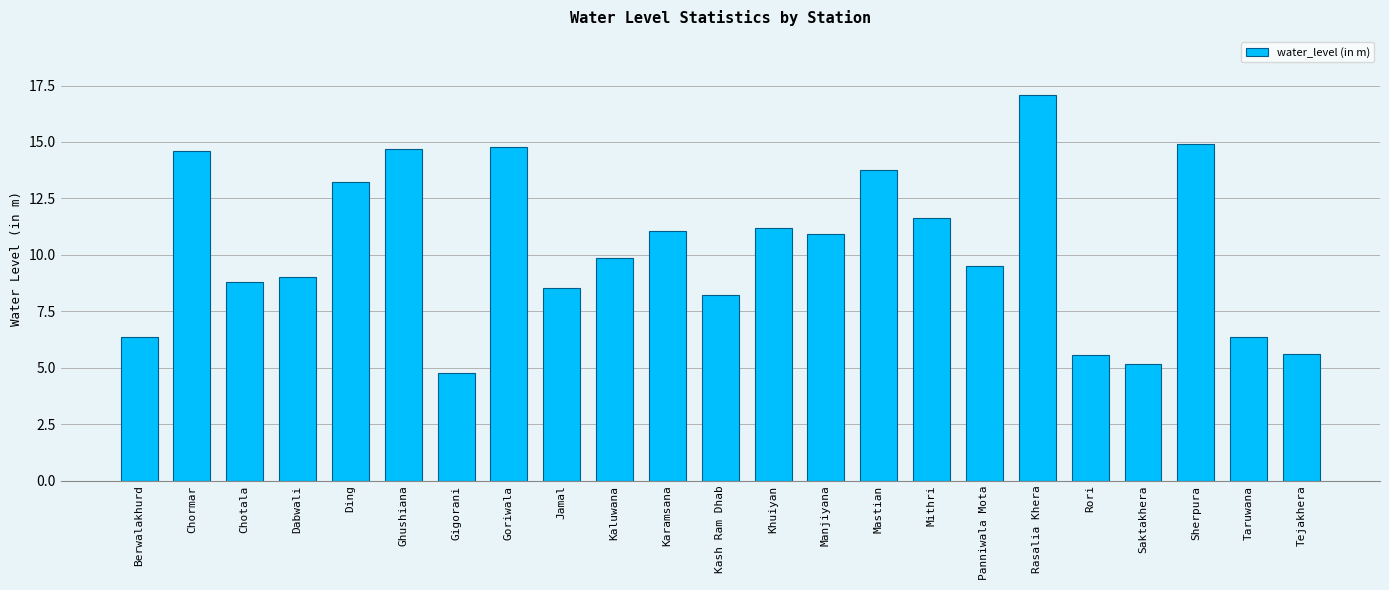

How many distinct data groups are displayed?

1